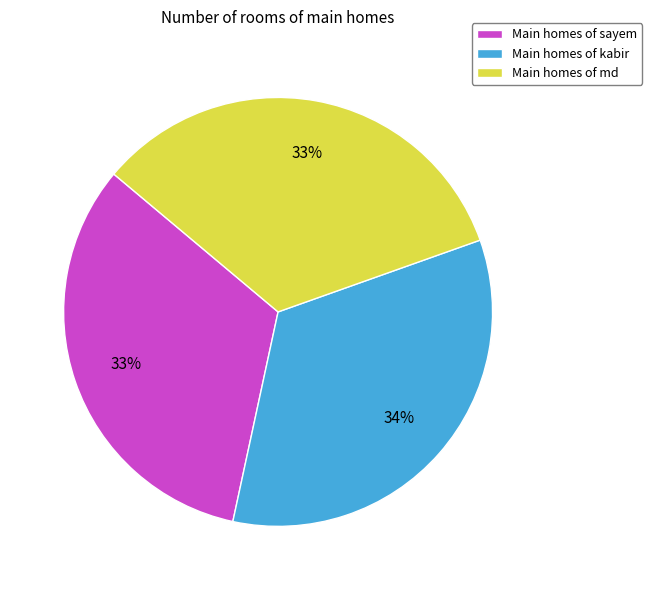

Is it true that Main homes of md is 33% of the pie?

True